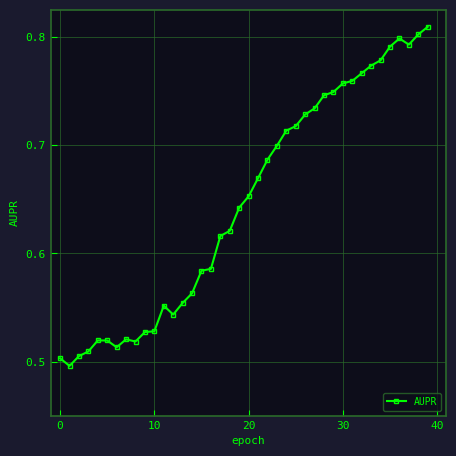

Count the values in the range 0 to 1.

40